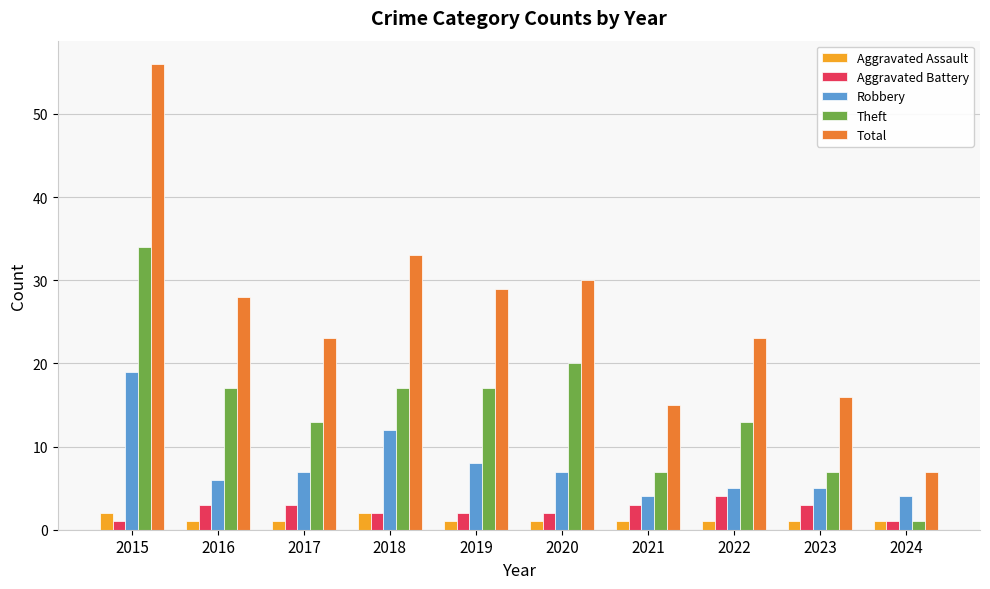

What is the difference between the maximum and second lowest values in the Aggravated Assault series?

1